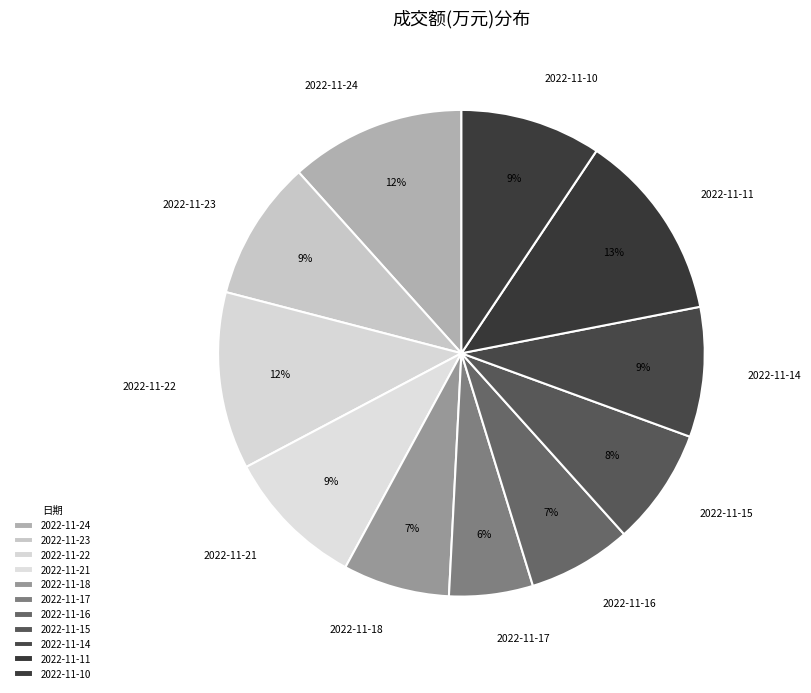

How many segments does this pie chart have?

11